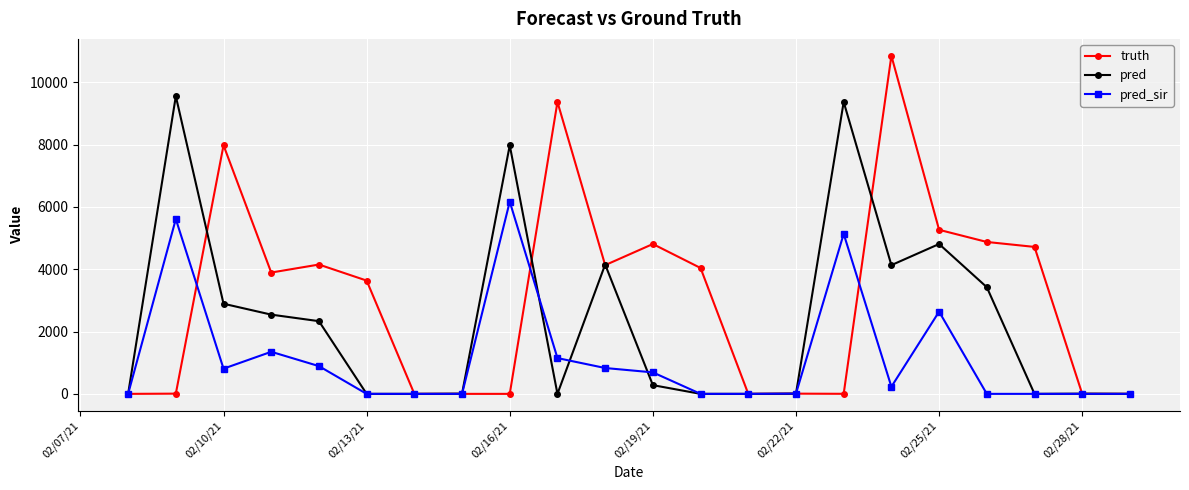

Which series has the largest range (max minus min)?

truth